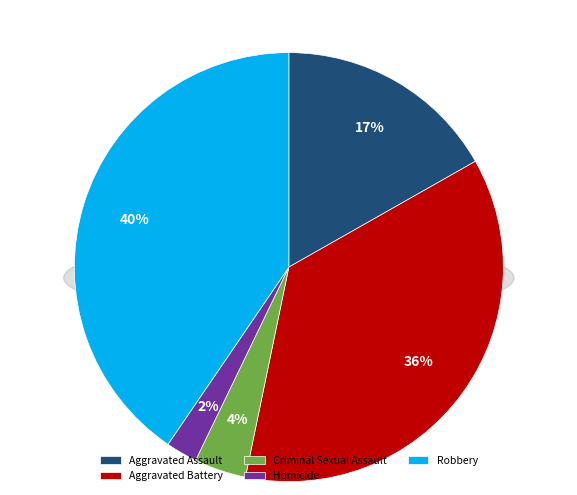

Rank the categories by value from highest to lowest.

Robbery, Aggravated Battery, Aggravated Assault, Criminal Sexual Assault, Homicide